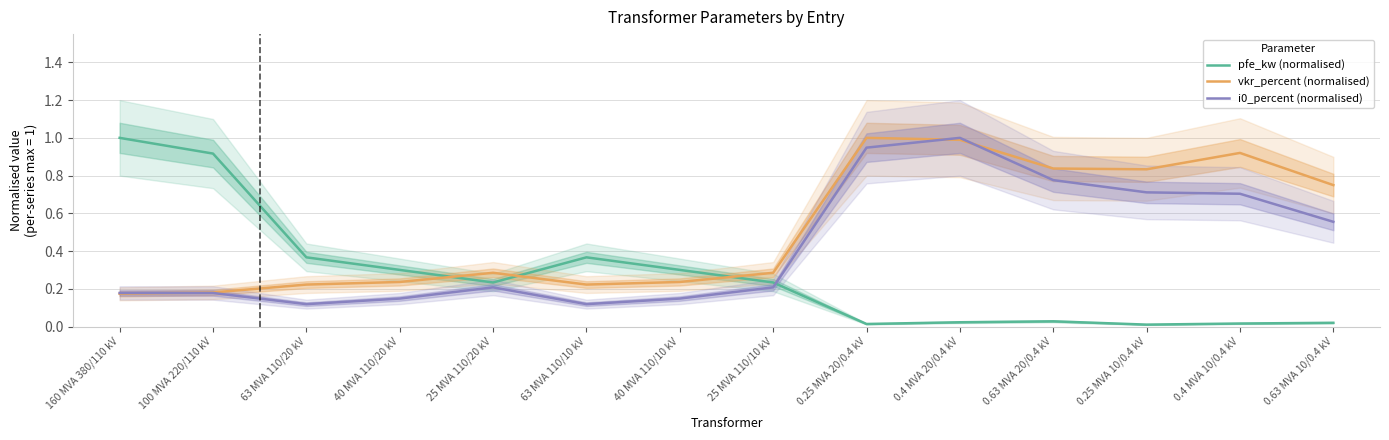

What is the maximum value for vkr_percent (normalised)?

1.0